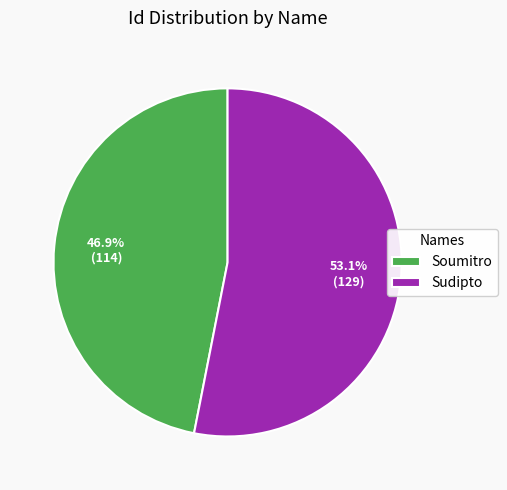

True or false: Sudipto accounts for 42% of the total.

False